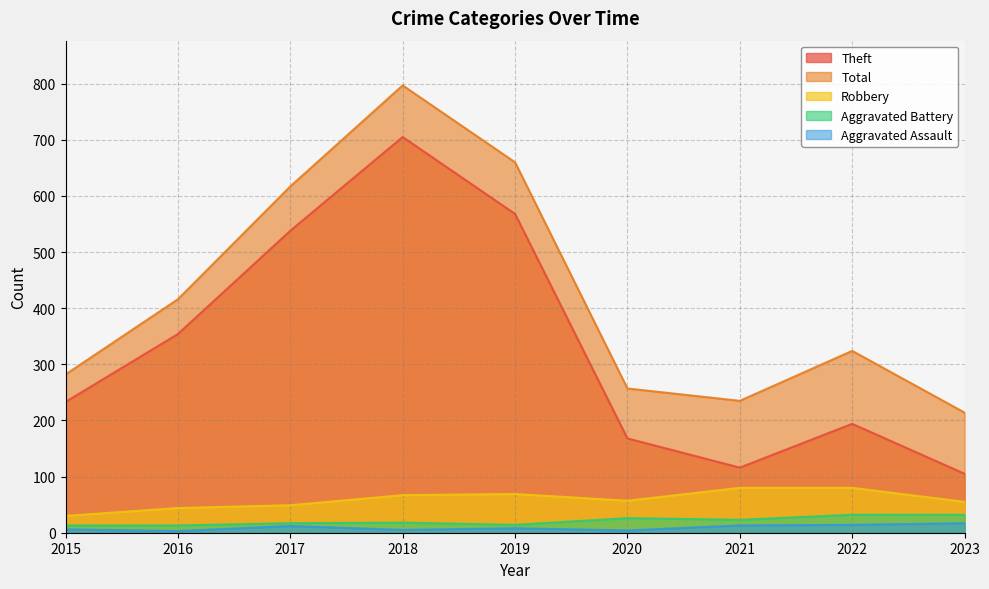

True or false: Total and Aggravated Battery cross at least once.

False